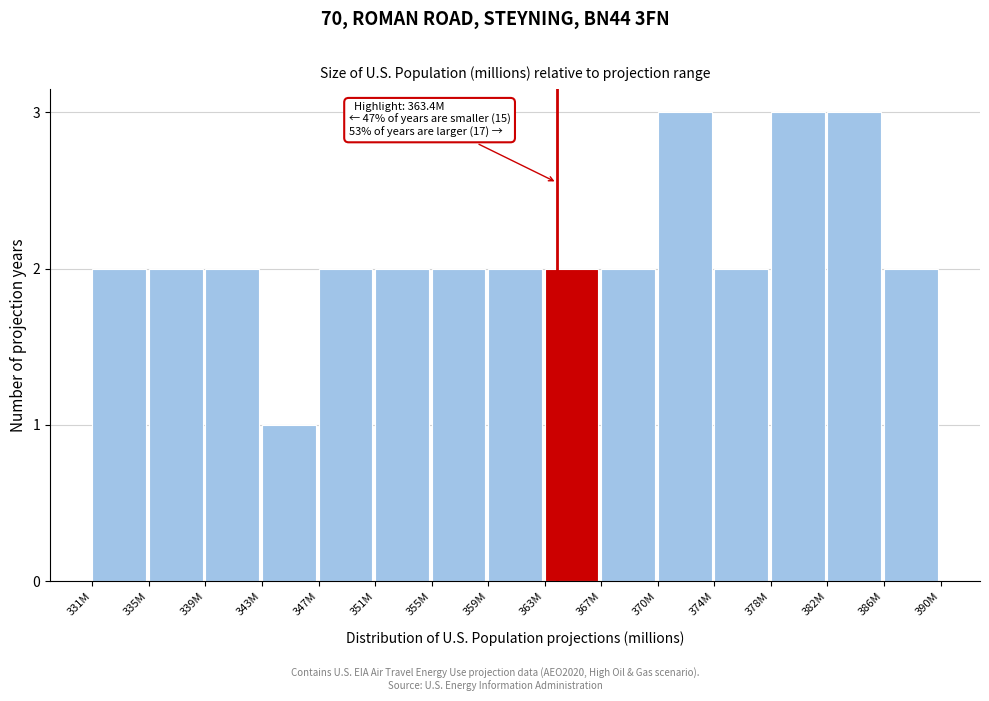

Reading left to right, transcribe all the data shown in this chart.

2	2	2	1	2	2	2	2	2	2	3	2	3	3	2